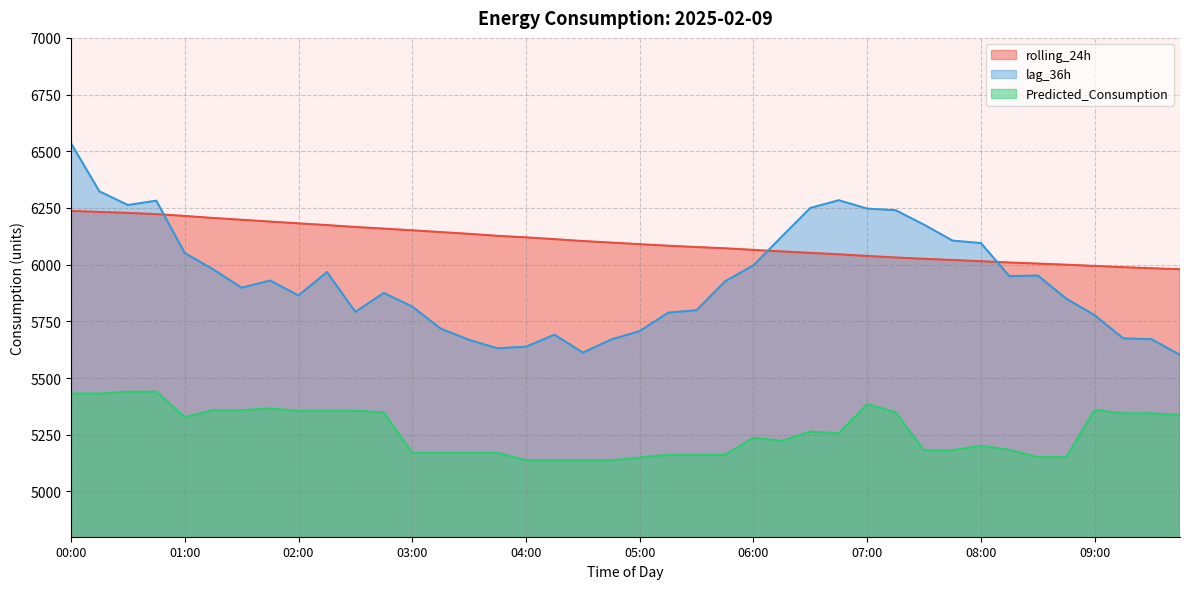

At how many categories does at least one series exceed 5701?

40